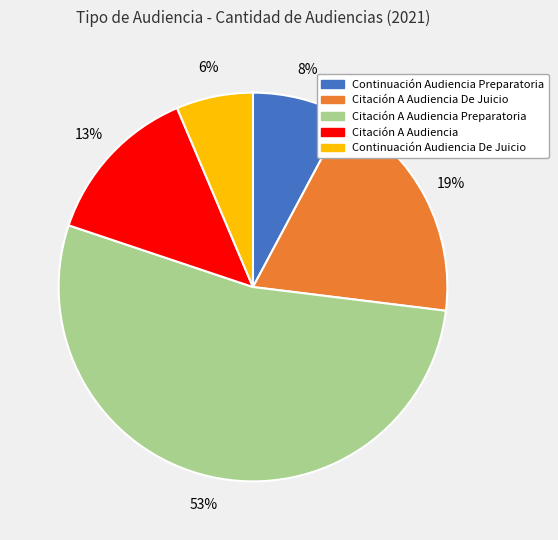

Is there a majority slice in this chart?

Yes